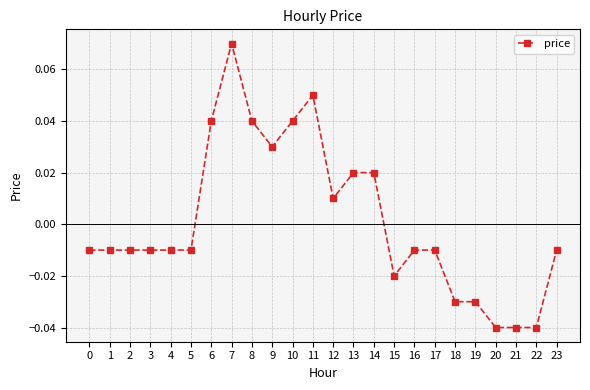

Count the number of data series in this chart.

1